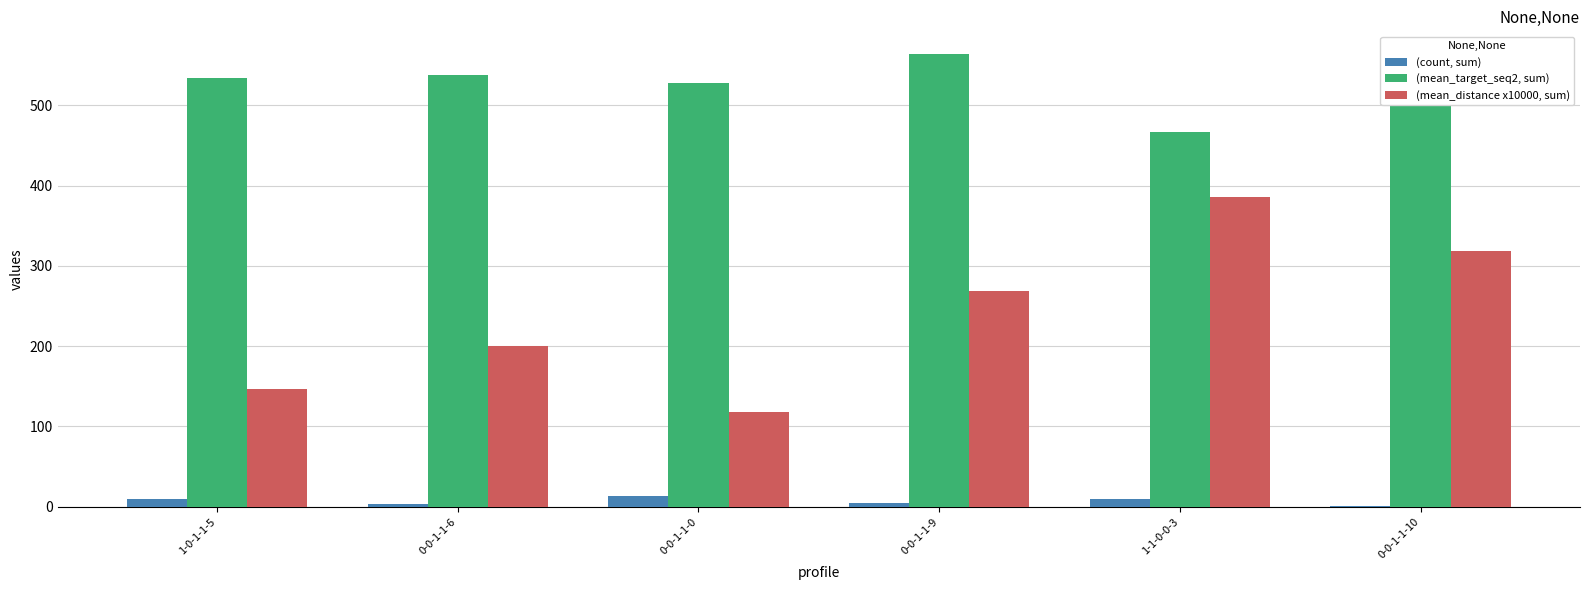

What is the difference between the highest and lowest values at 0-0-1-1-10?

559.0